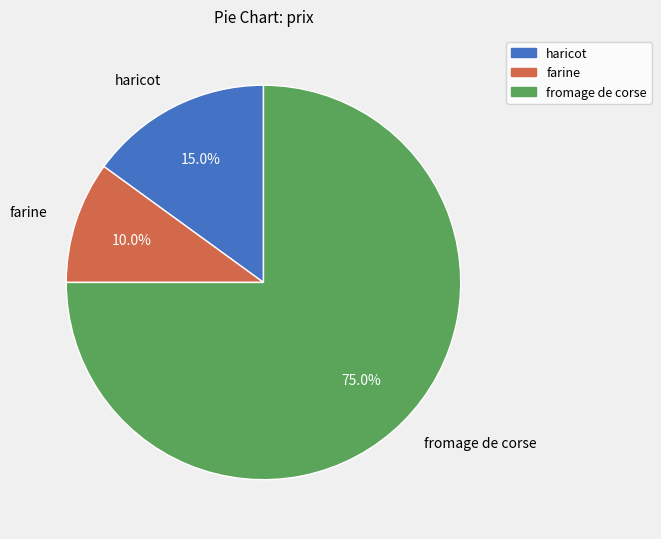

Which has a higher value, haricot or farine?

haricot